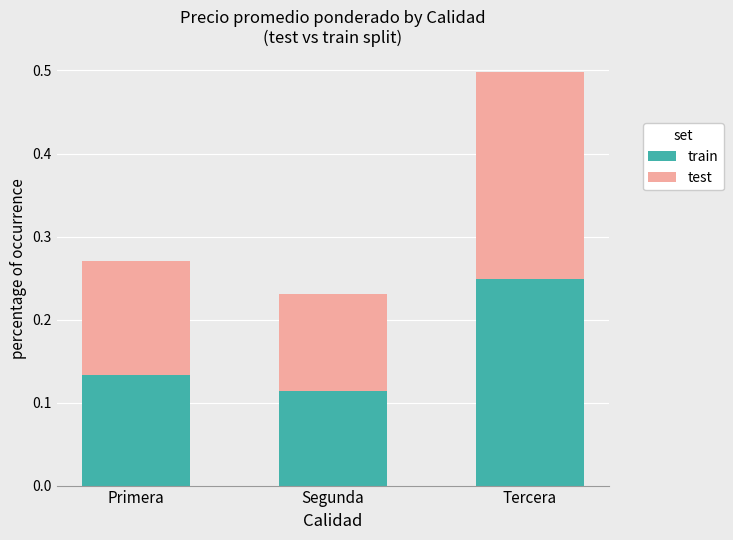

Where is train nearest to the value 0?

Segunda